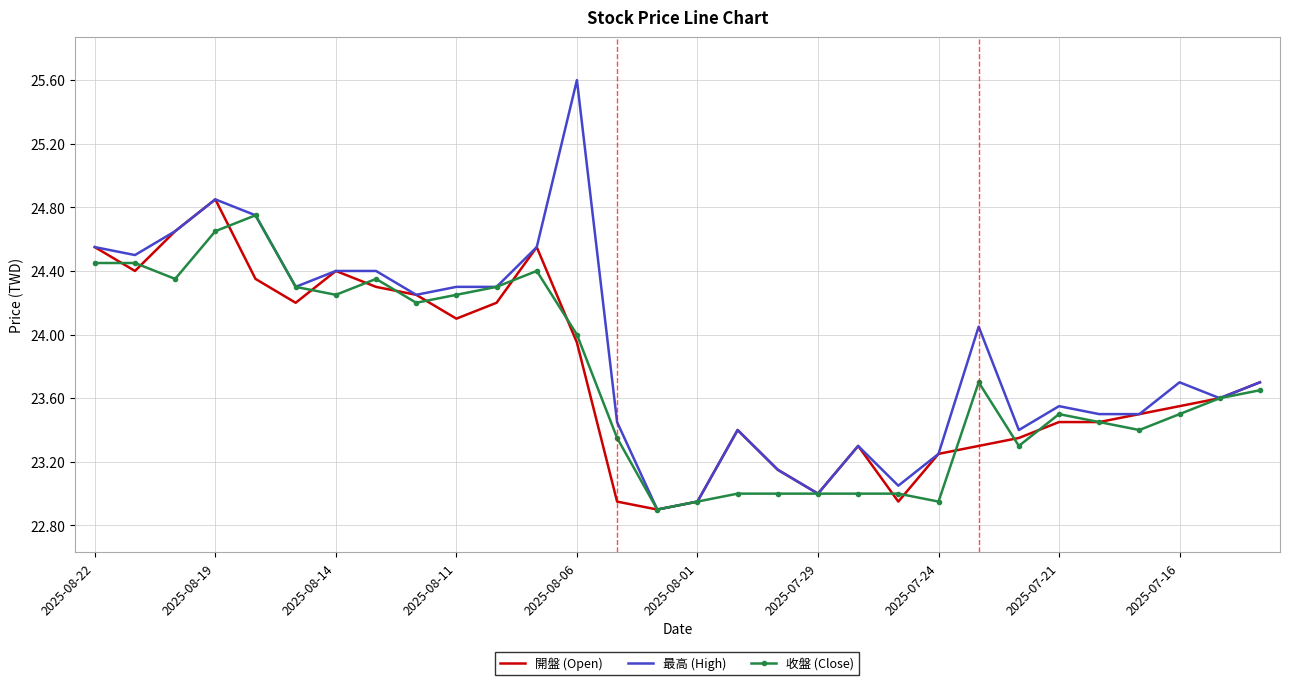

Which series has the largest total across all categories?

最高 (High)